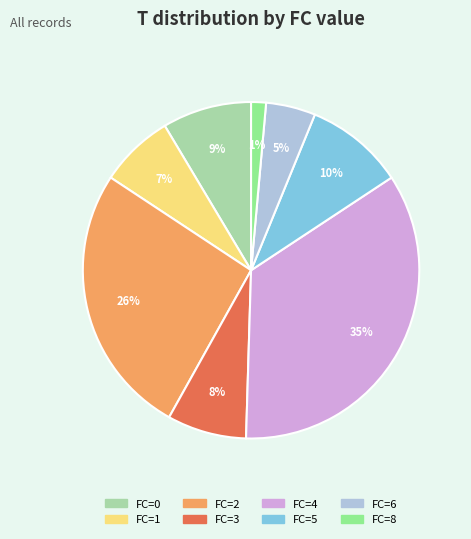

Does any single category account for the majority?

No